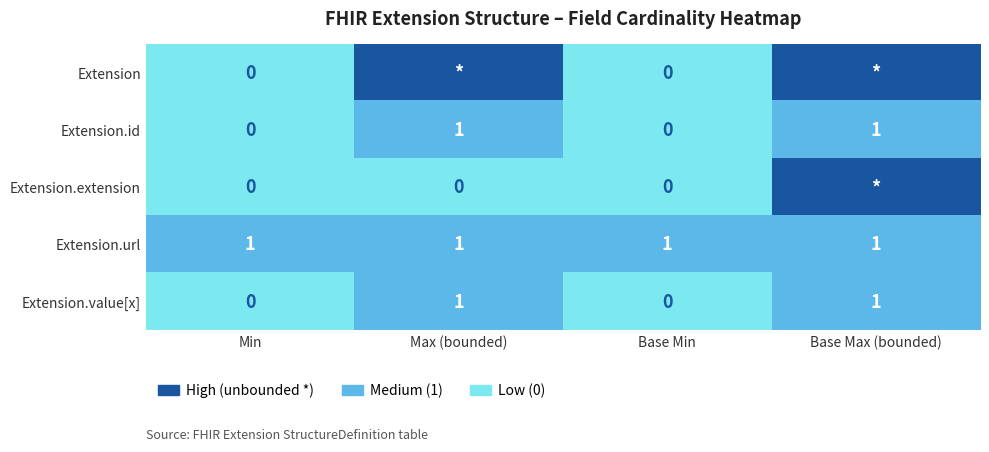

What is the maximum value shown in the chart?

9